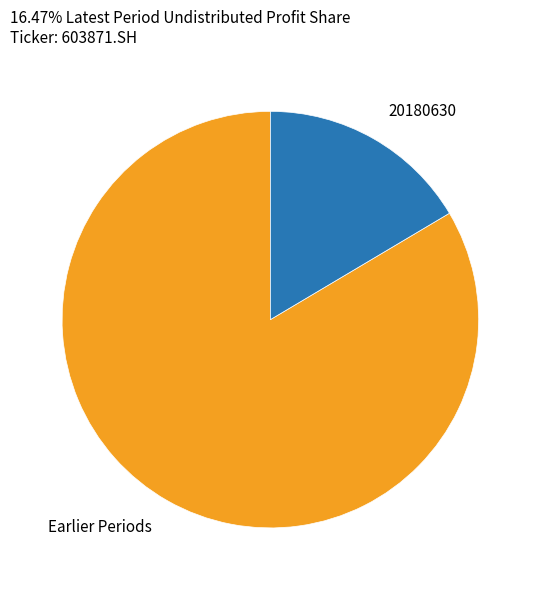

How many slices are in this pie chart?

2